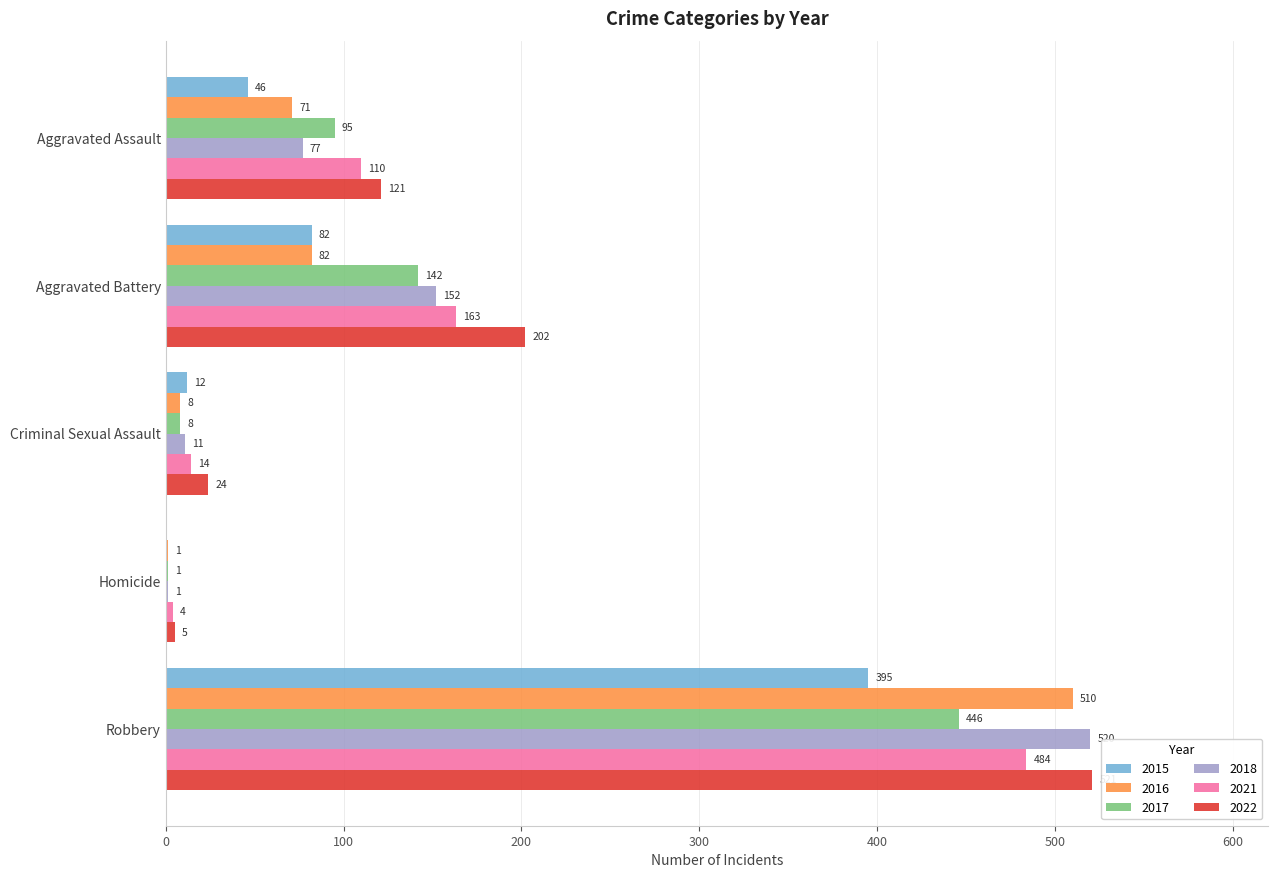

The value of 2021 at Aggravated Battery is 163. True or false?

True